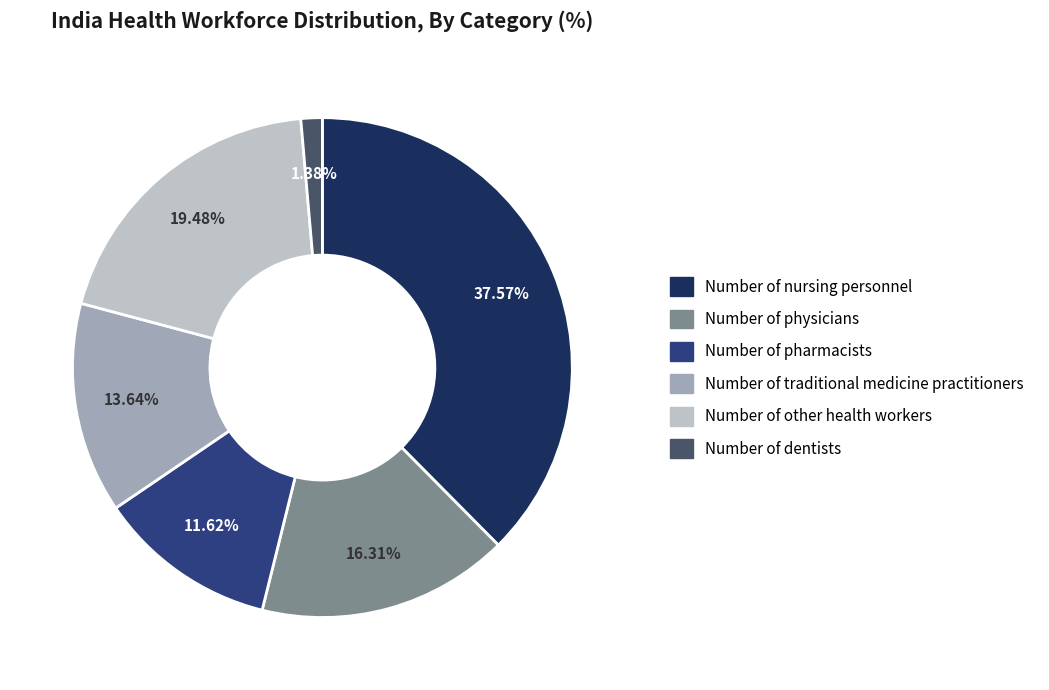

To the nearest percent, what portion does Number of pharmacists represent?

12%